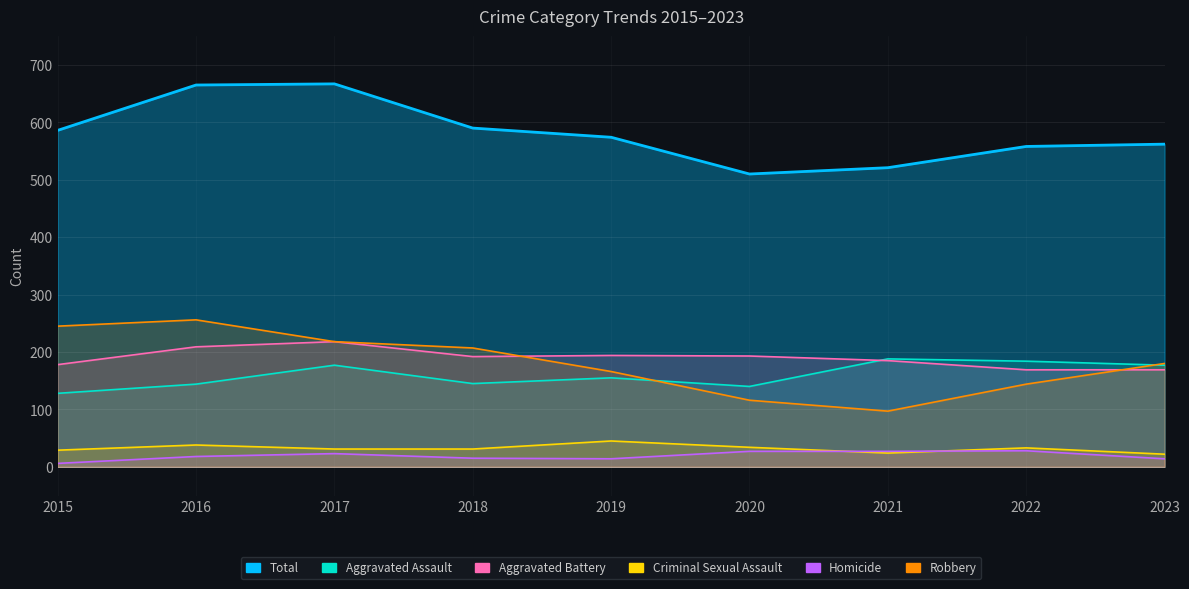

Which series has the largest total across all categories?

Aggravated Battery